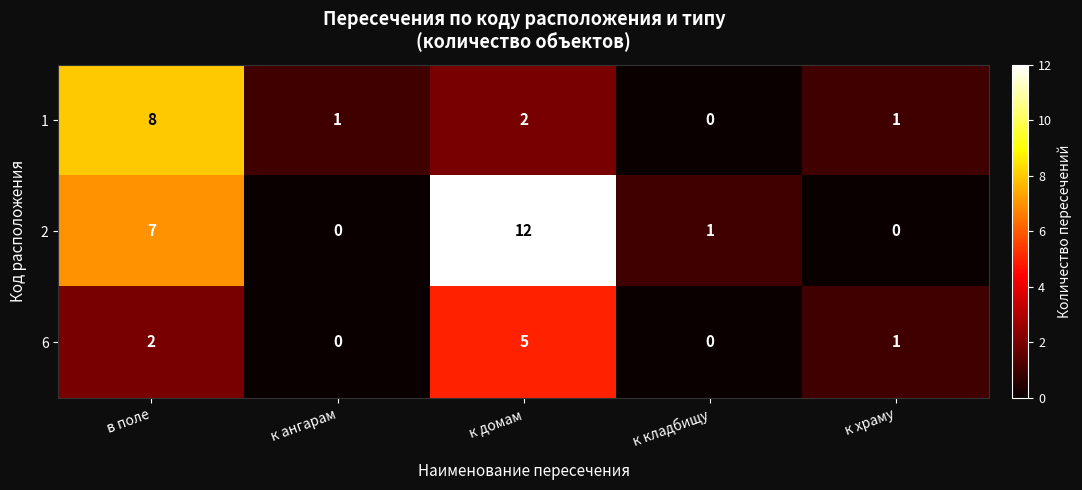

Which series has the largest range (max minus min)?

2